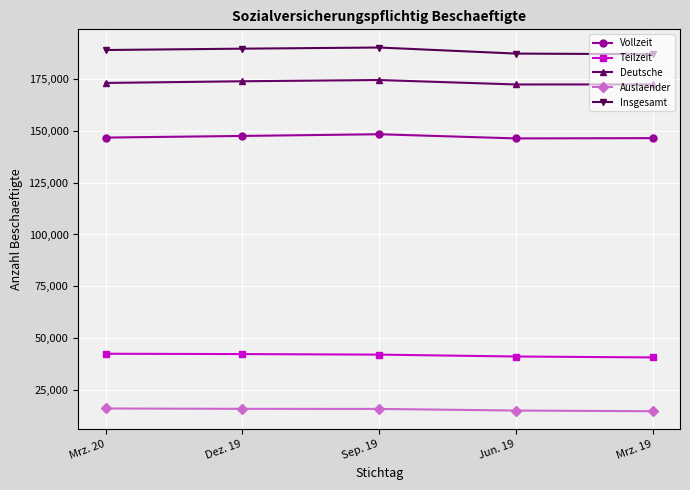

True or false: Vollzeit and Teilzeit cross at least once.

False